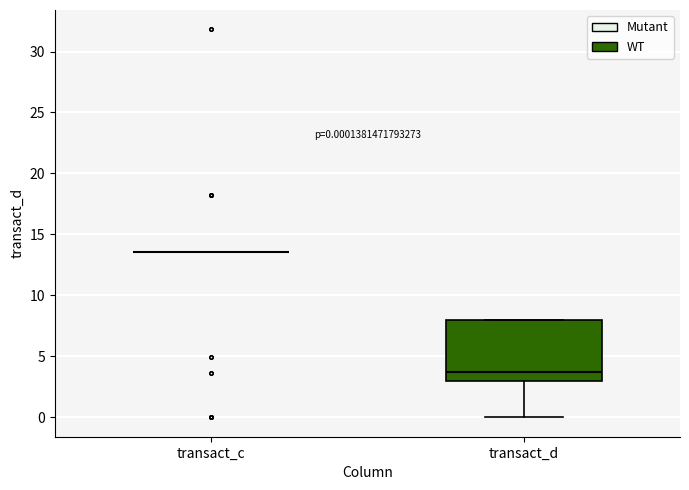

Comparing the boxes themselves (not the whiskers), which one is the tallest?

transact_d